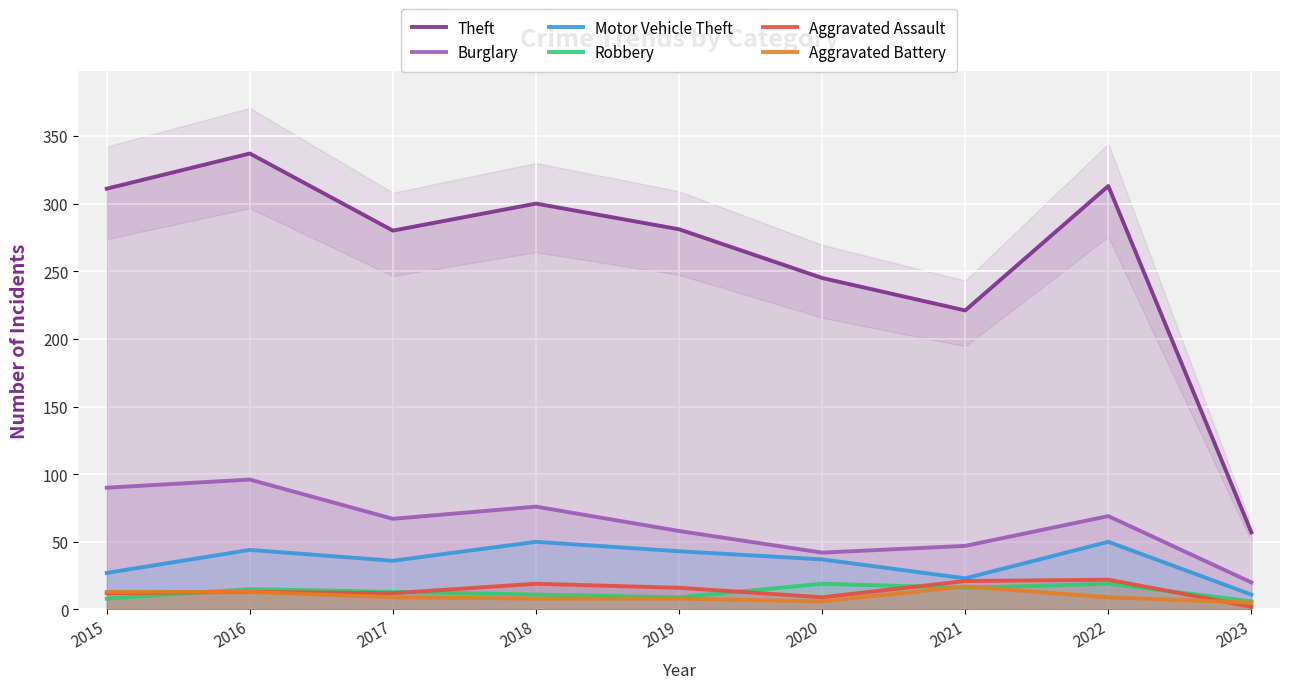

Between which two adjacent categories do Aggravated Battery and Robbery first intersect?

2015 and 2016